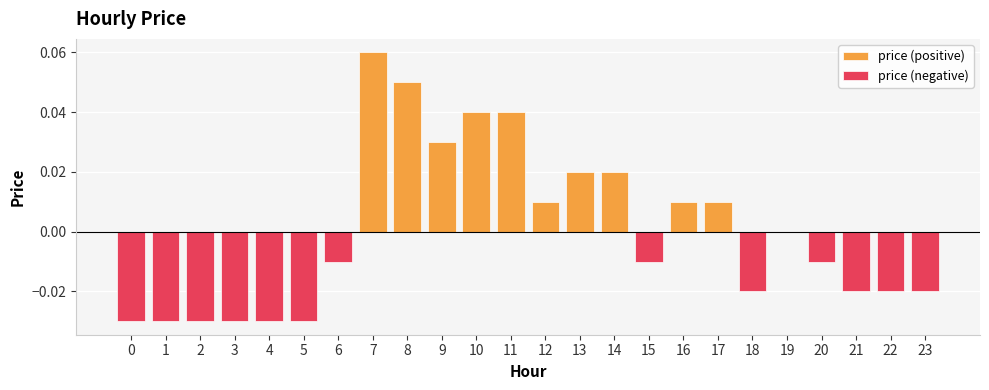

True or false: price (positive) has a value of 0.0 at 15.

False